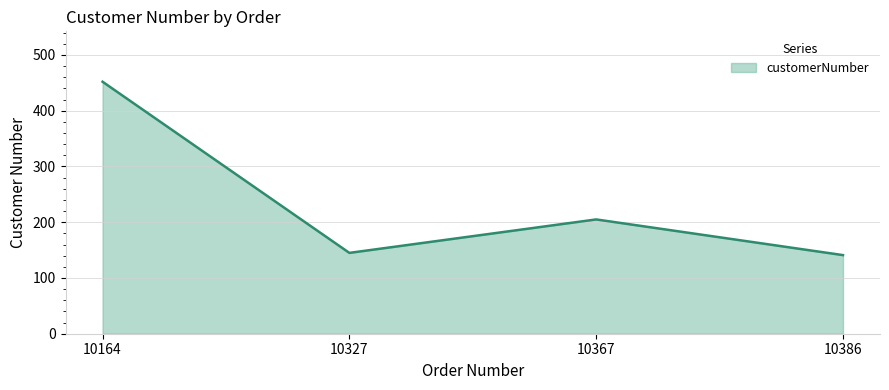

Reading right to left, extract all data points from this chart.

10386=141	10367=205	10327=145	10164=452